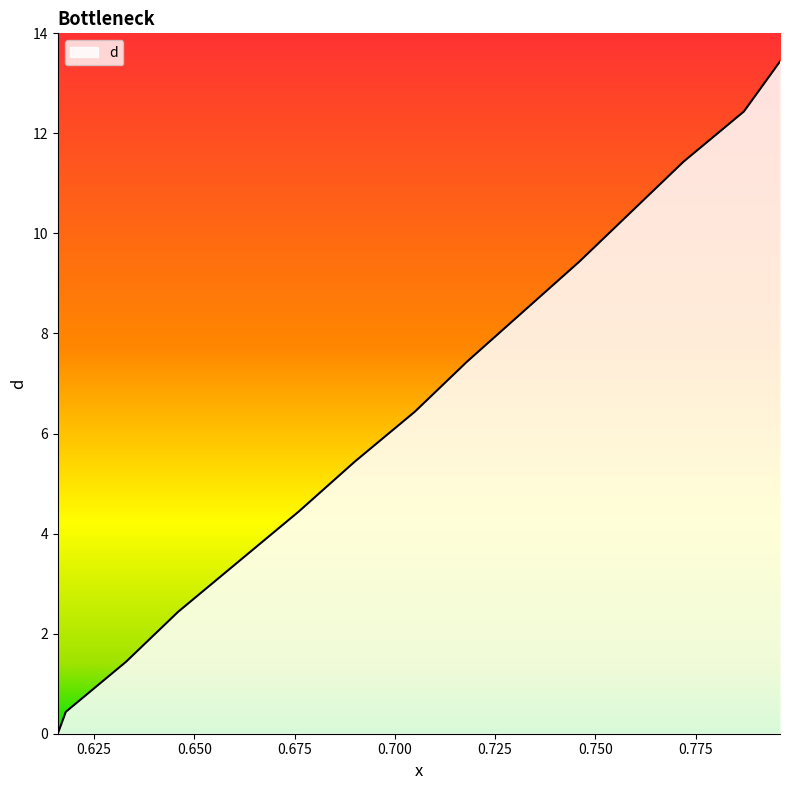

What is the maximum value shown in the chart?

13.4